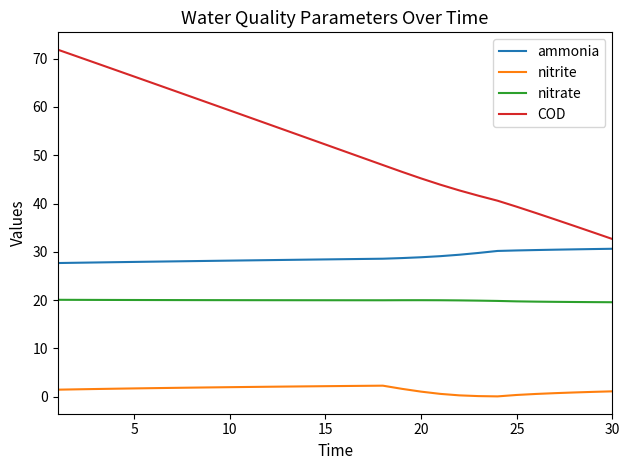

What is the lowest value of the ammonia series?

27.7